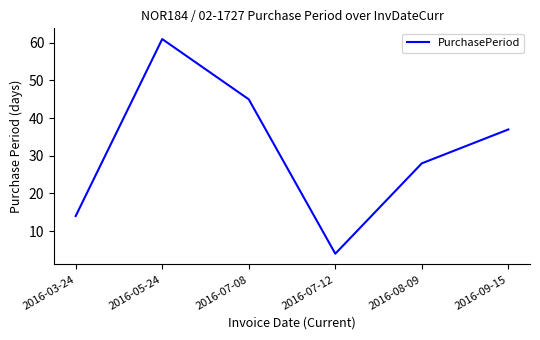

What is the difference between the maximum and minimum values?

57